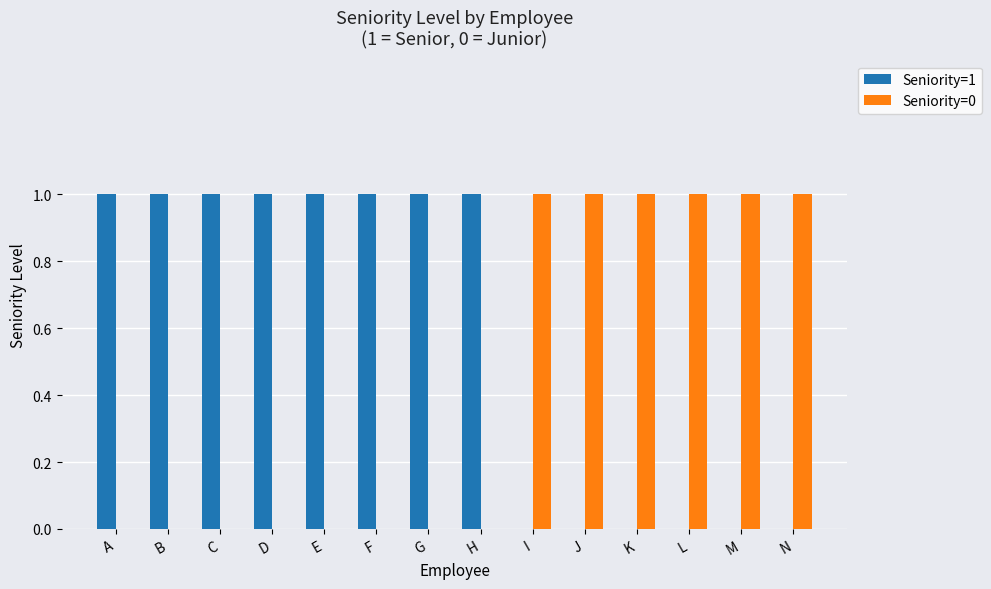

How many groups of bars are there?

14